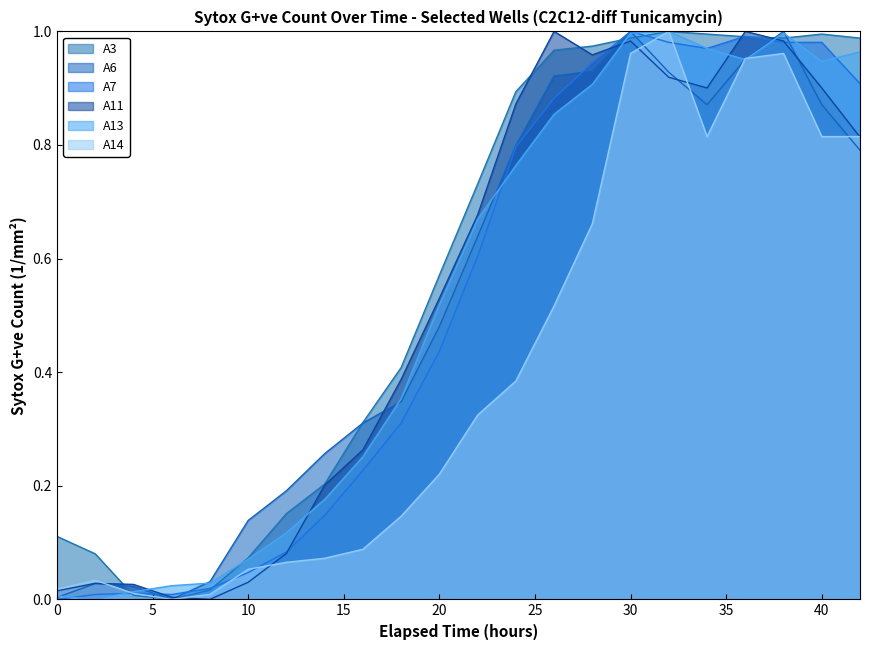

What is the maximum value shown in the chart?

1.0